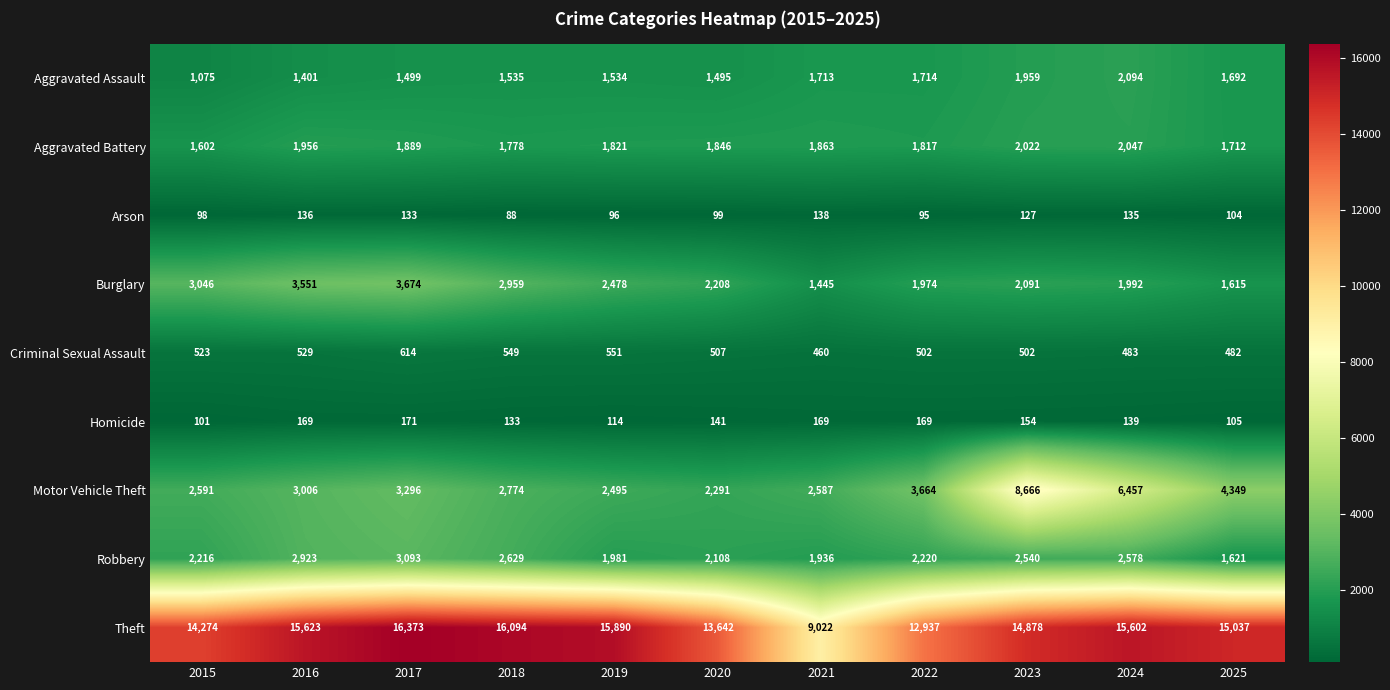

The Arson series shows 88 at 2018. True or false?

True